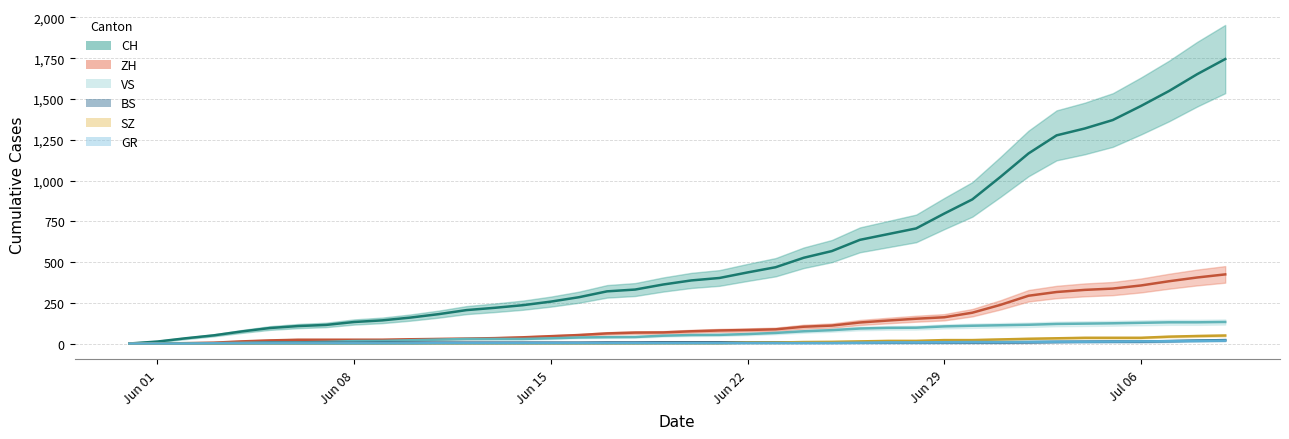

What is the difference between the maximum and second lowest values in the CH series?

1733